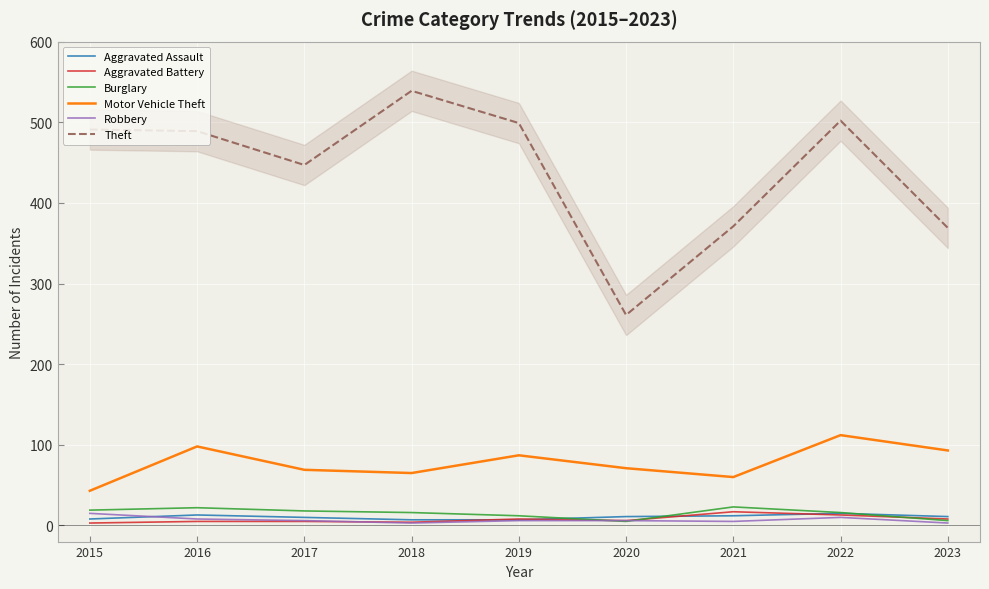

What is the sum of all Motor Vehicle Theft values?

698